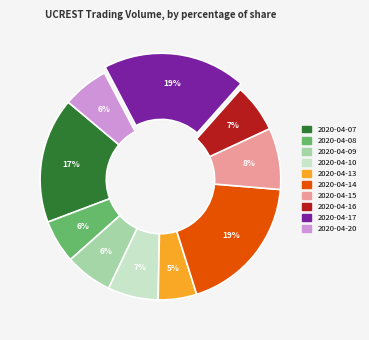

What is the ratio of the value at 2020-04-09 to the value at 2020-04-13?

1.2